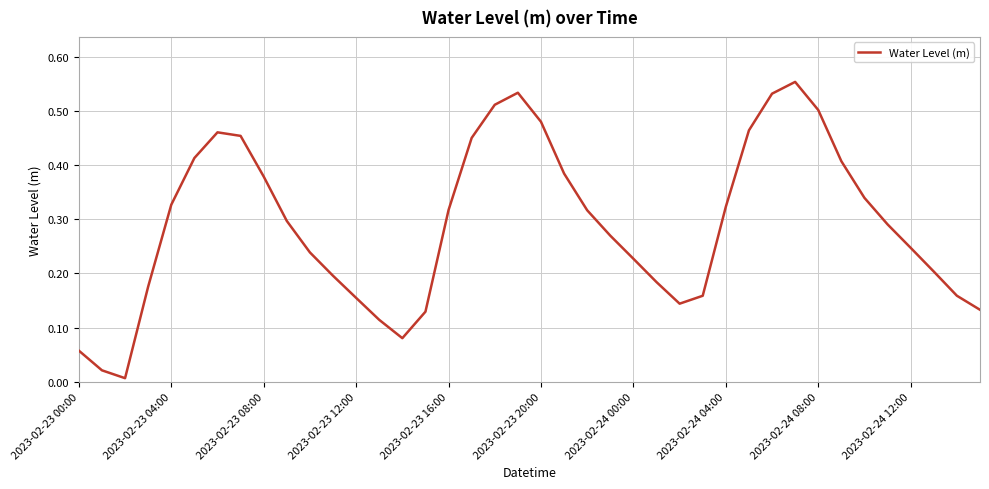

Count the number of categories in the chart.

40